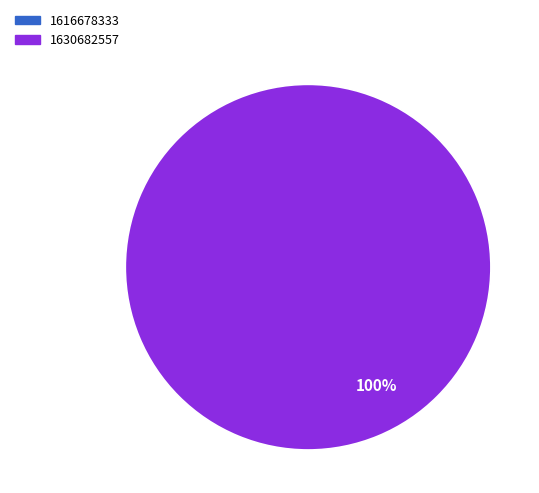

Count the number of slices in the pie.

2